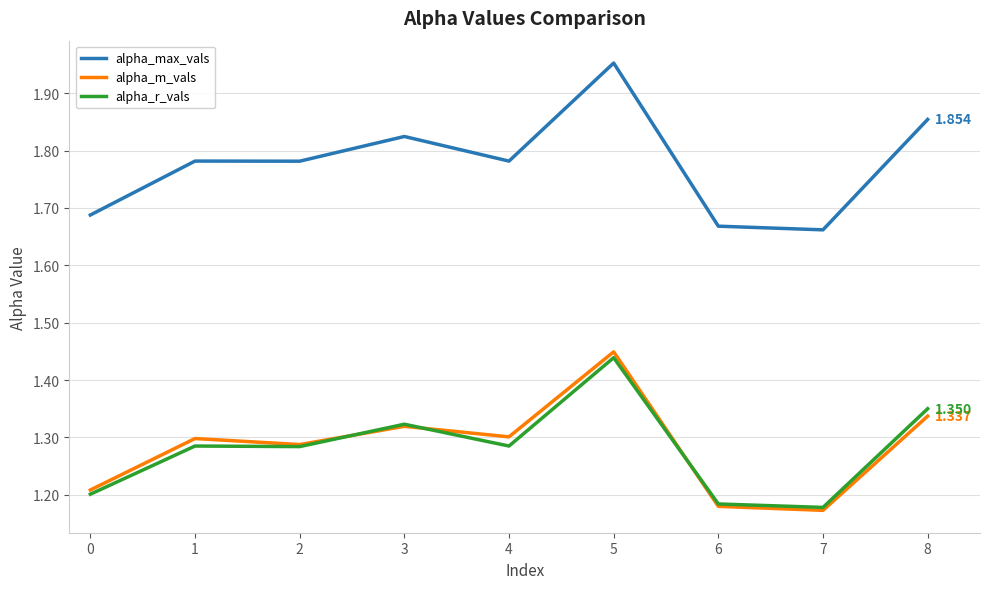

Is the value of alpha_m_vals at 5 greater than the value of alpha_max_vals at 5?

No